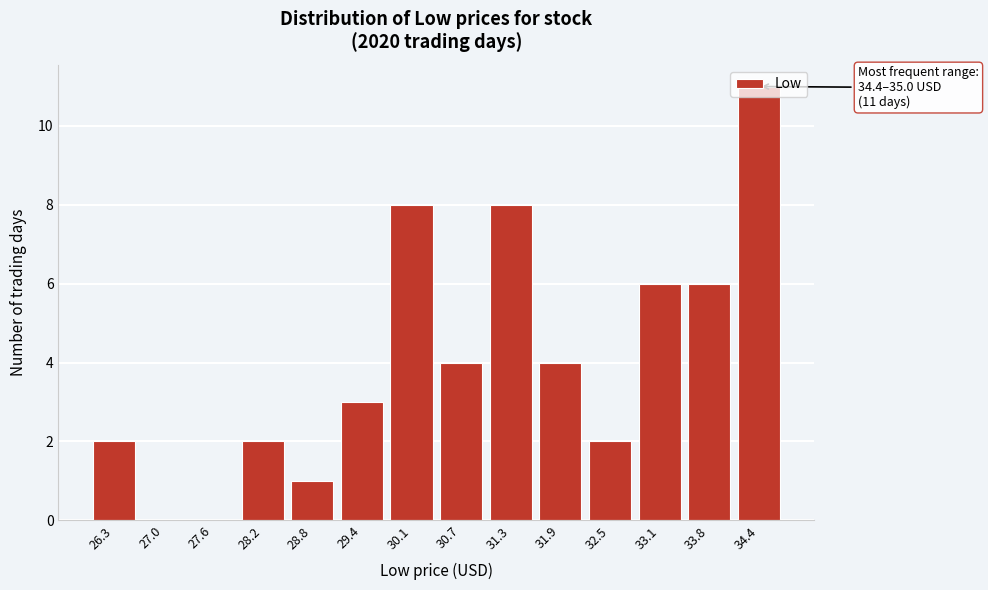

True or false: the data shows 1 at 29.4.

False